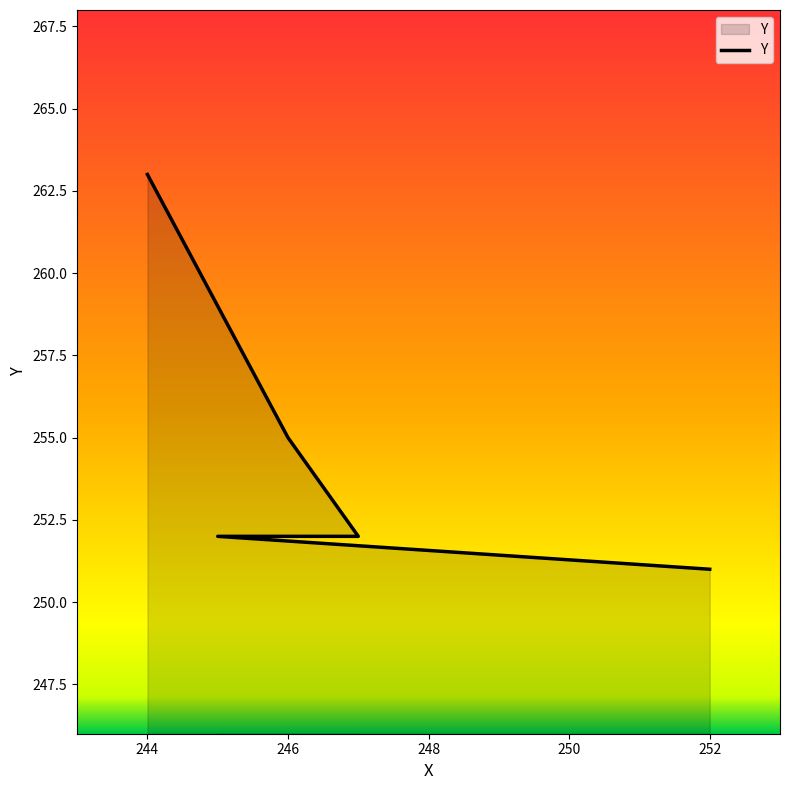

What is the difference between the maximum and second lowest values?

11